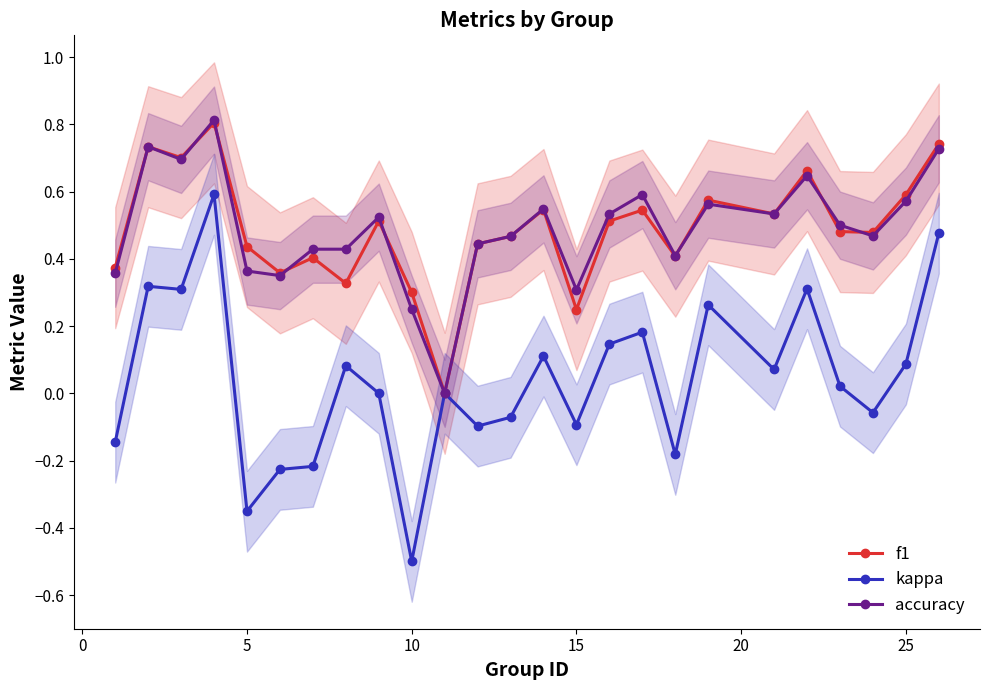

What is the difference between the second highest and second lowest values in the accuracy series?

0.5